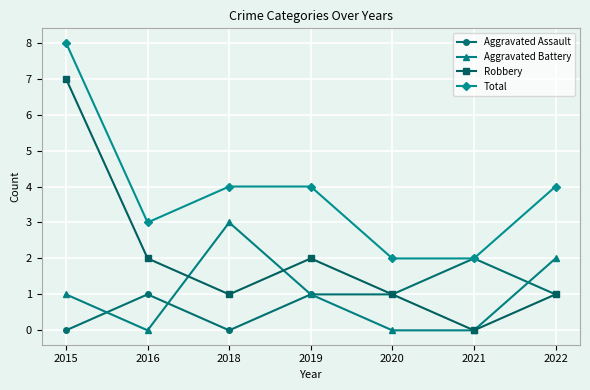

True or false: Aggravated Battery and Total cross at least once.

False